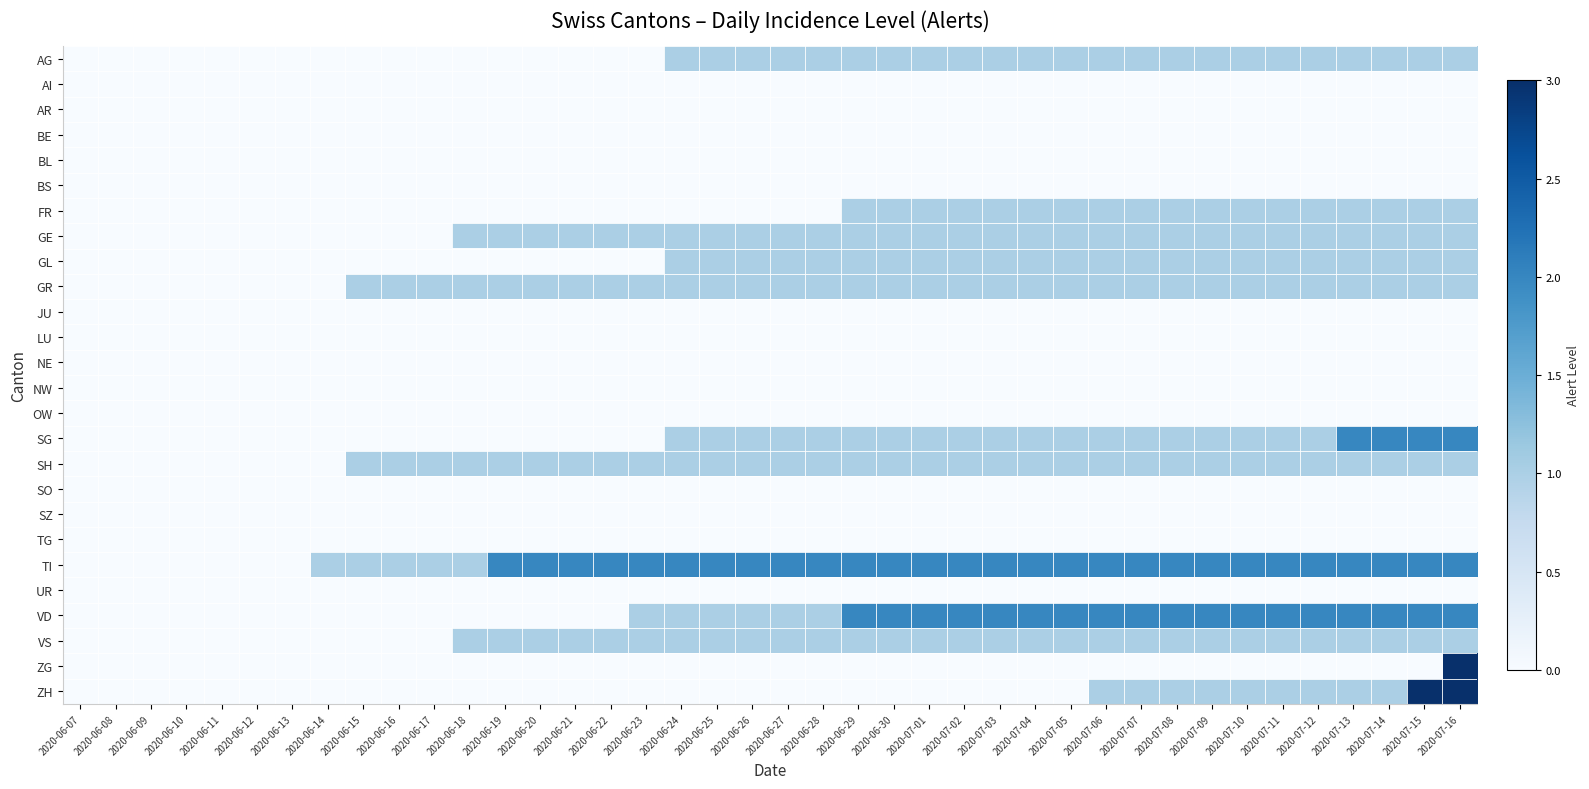

At which category is the sum across all series the highest?

2020-07-16